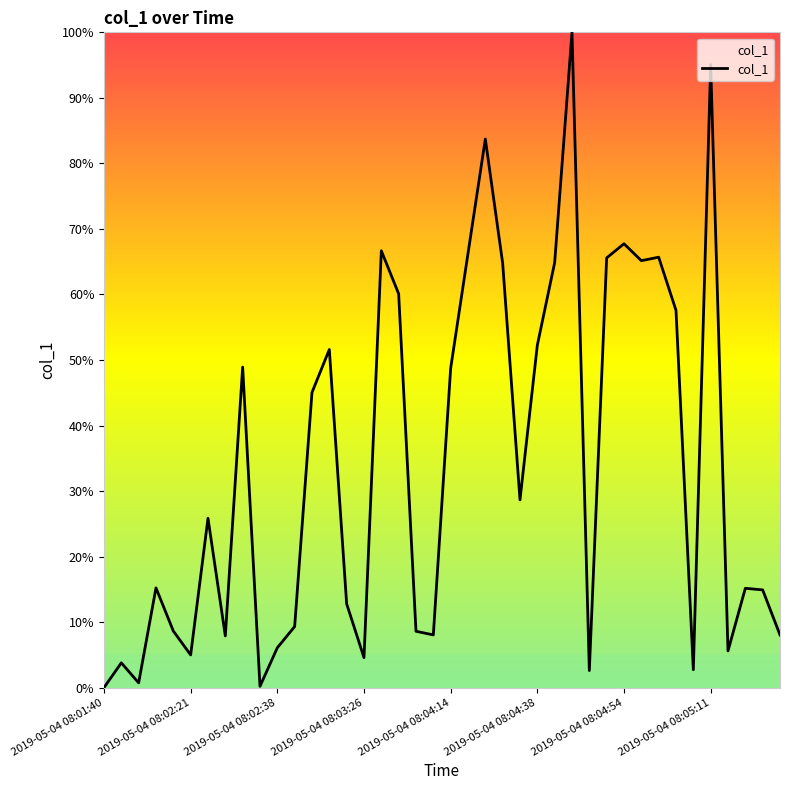

How many lines are shown in the chart?

1